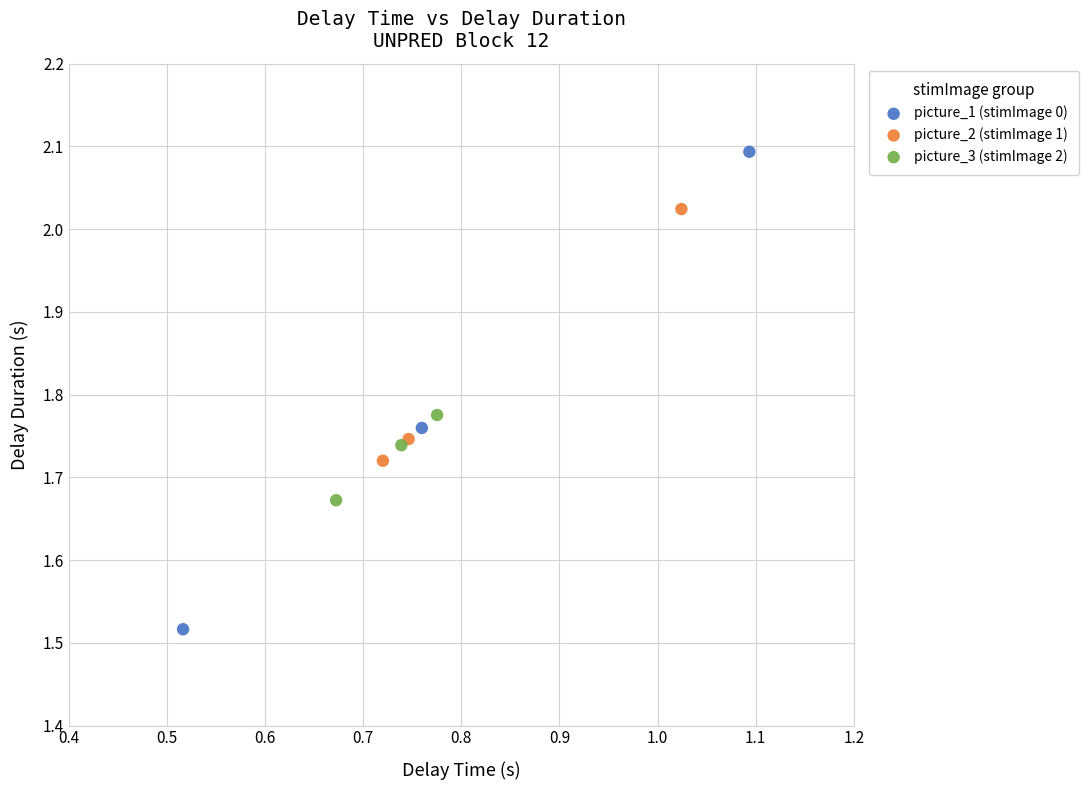

Which series reaches the minimum Y coordinate?

picture_1 (stimImage 0)